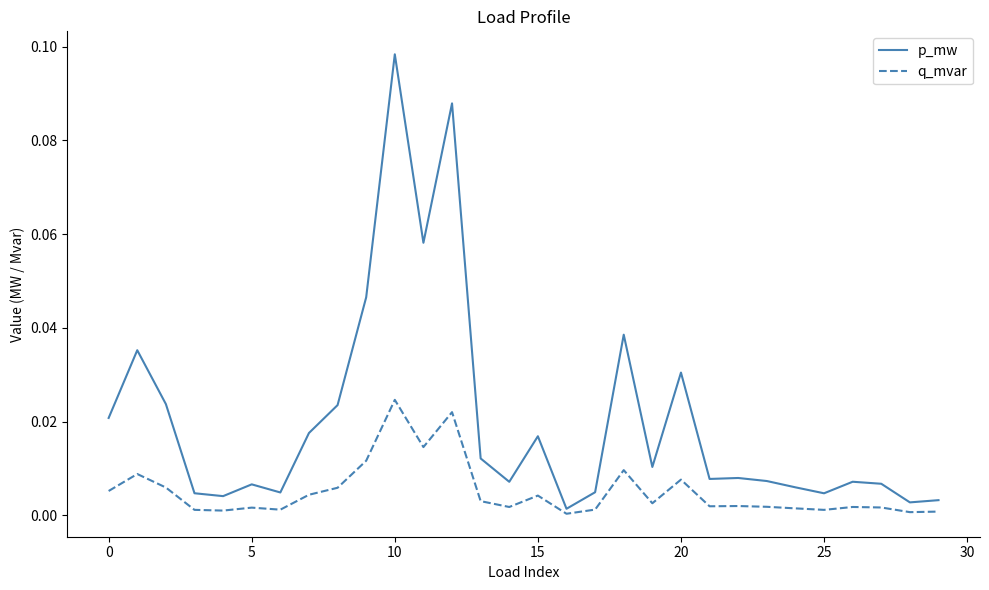

Which series has the largest range (max minus min)?

p_mw